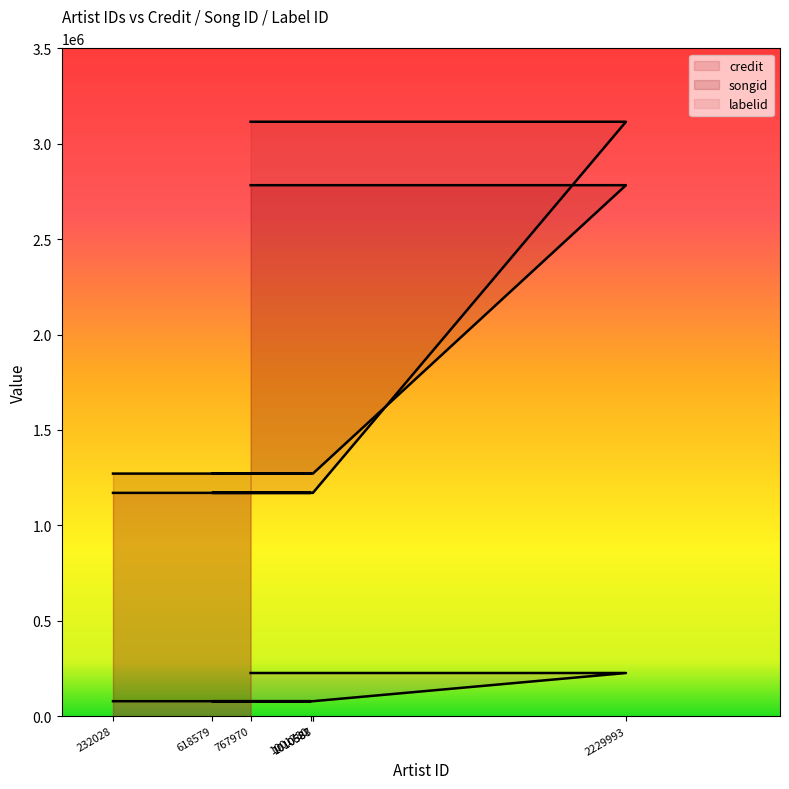

What are all the series names shown in the legend?

credit, songid, labelid